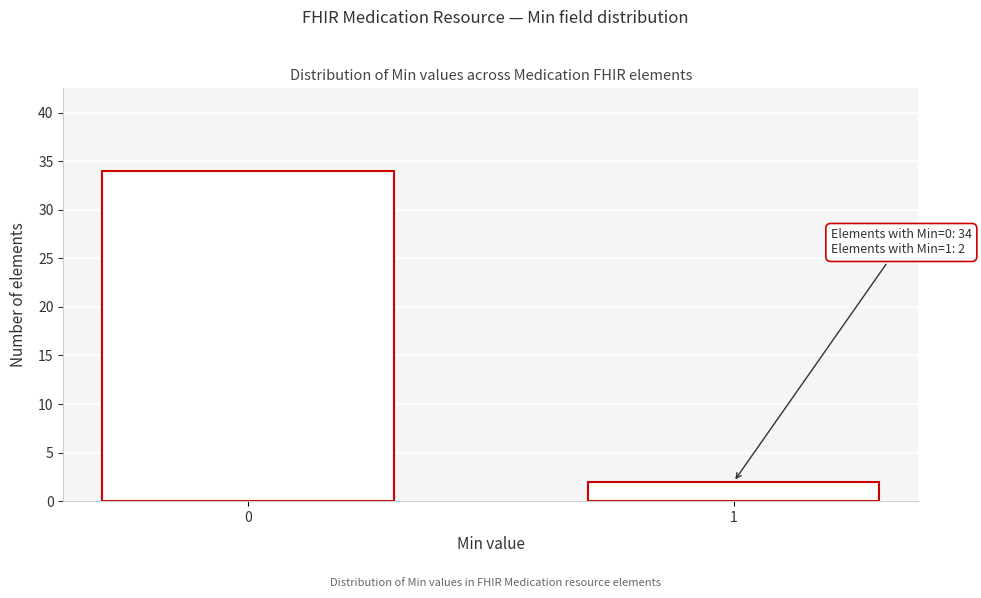

Reading left to right, extract all data points from this chart.

34	2